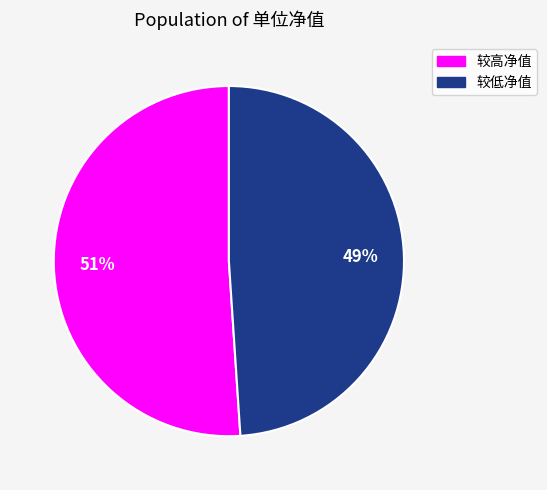

To the nearest percent, what is the average slice percentage?

50%